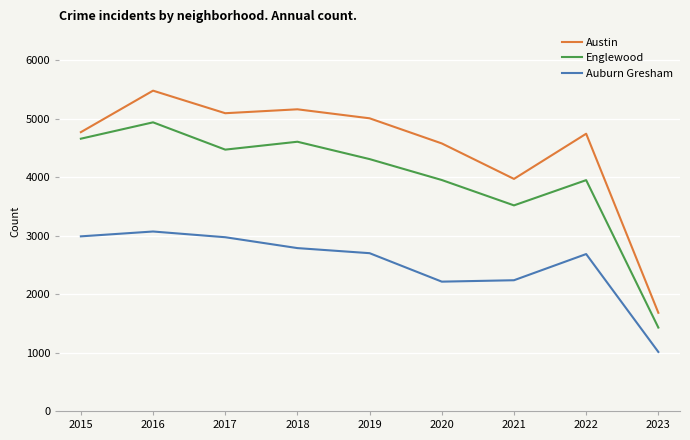

How many values in the Auburn Gresham series are below 2700?

4